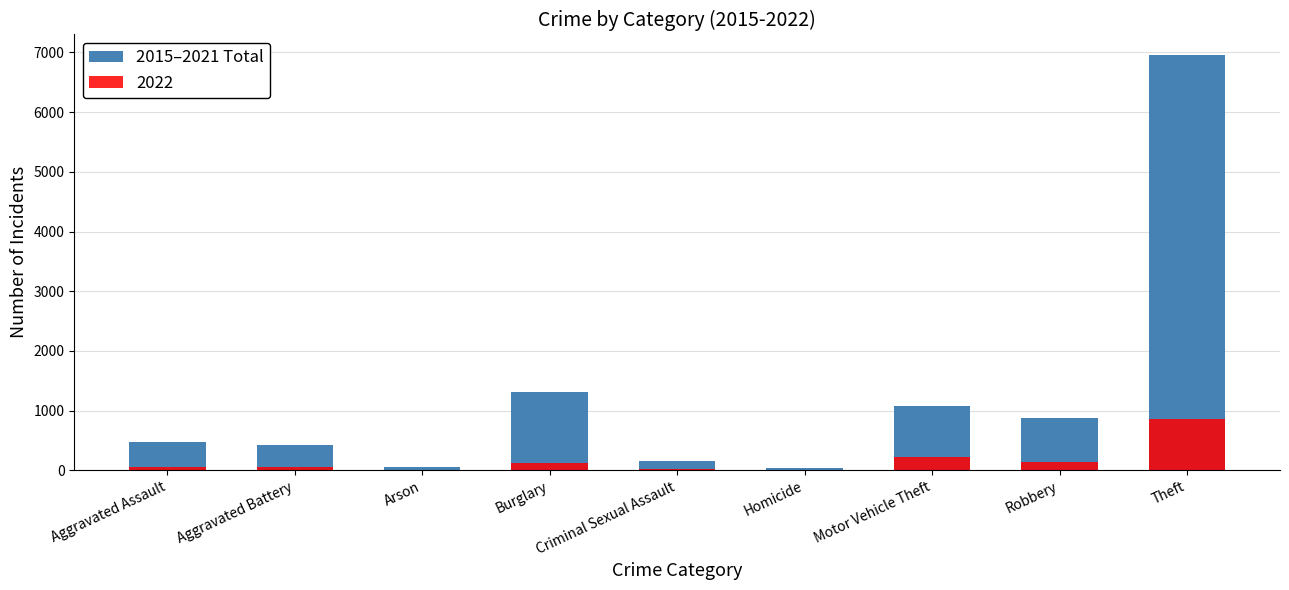

What is the sum of the values at Criminal Sexual Assault and Aggravated Battery?

591